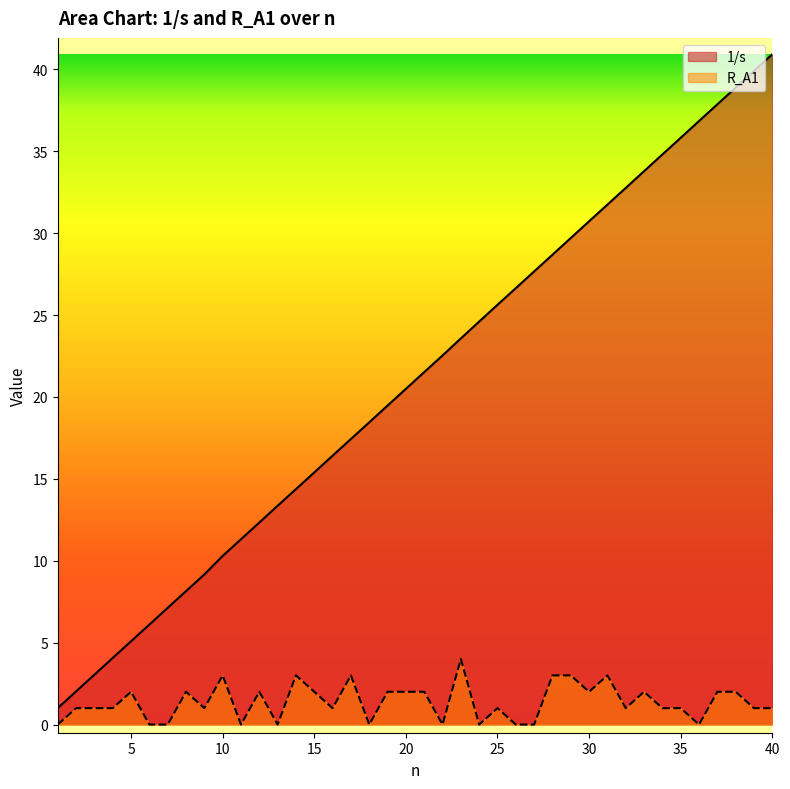

At how many categories does at least one series exceed 13?

28